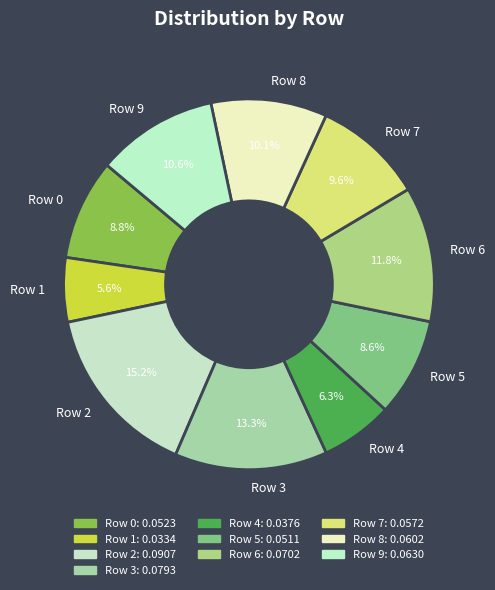

The Row 6 slice represents 1% of the pie. True or false?

False